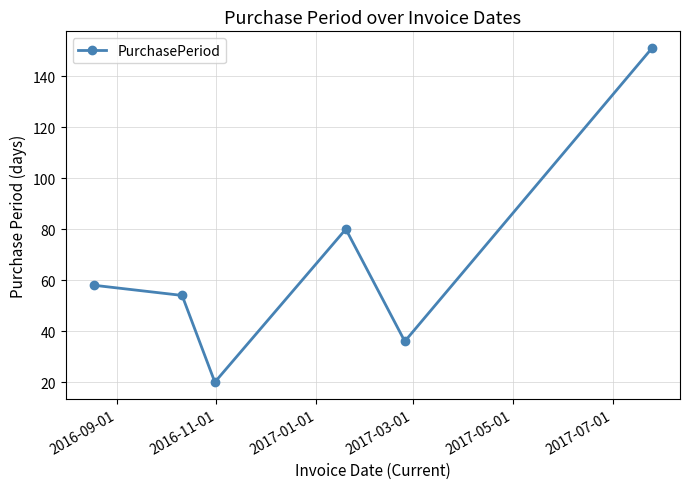

Does the chart have visible grid lines?

Yes